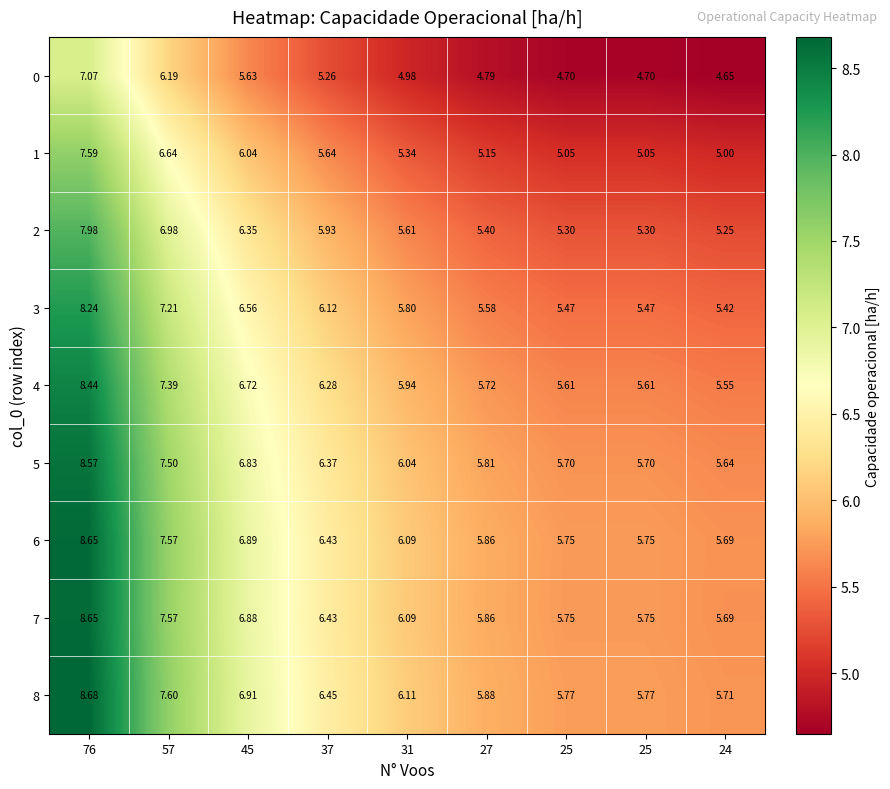

How many data points does each series have?

9